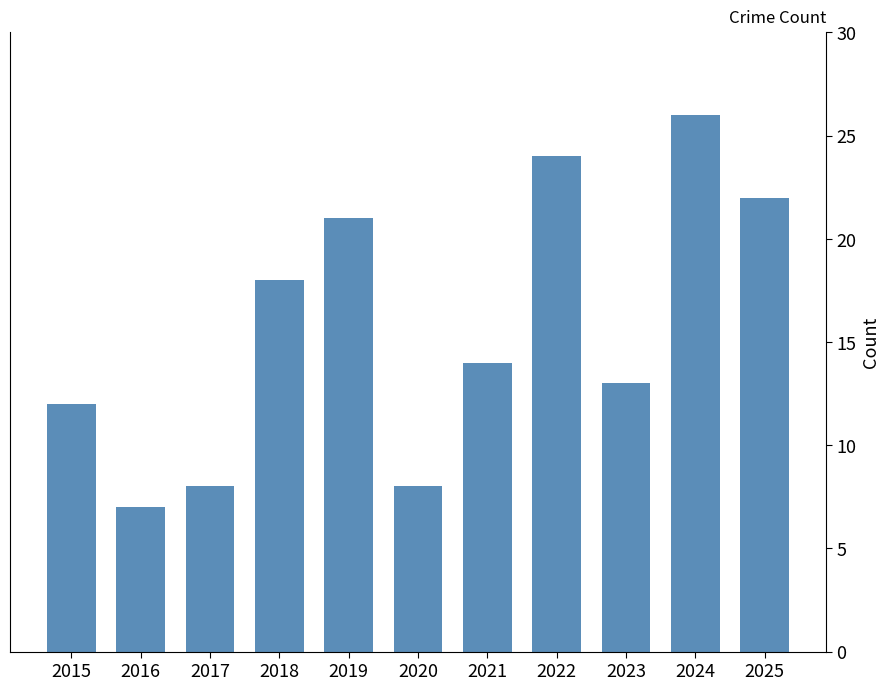

At which label does the data first exceed 14?

2018